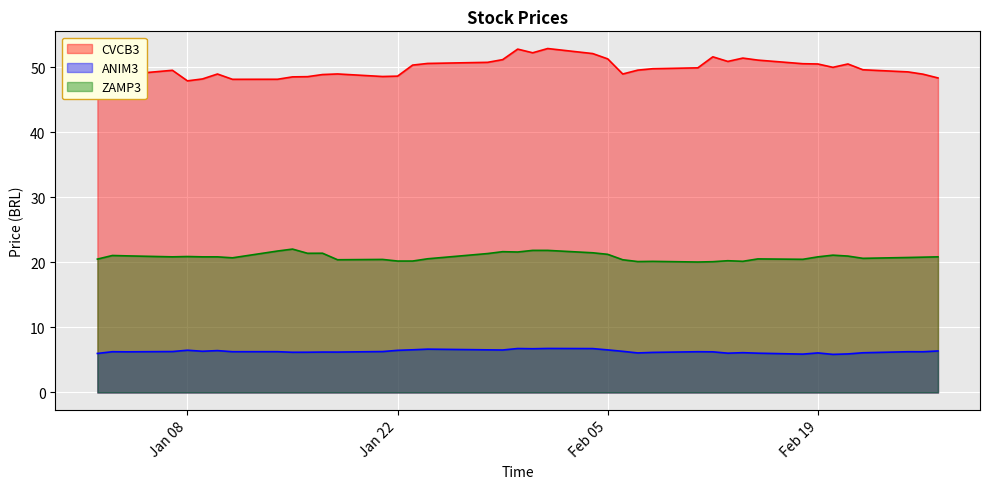

The ANIM3 series shows 2.7 at 2019-02-22. True or false?

False